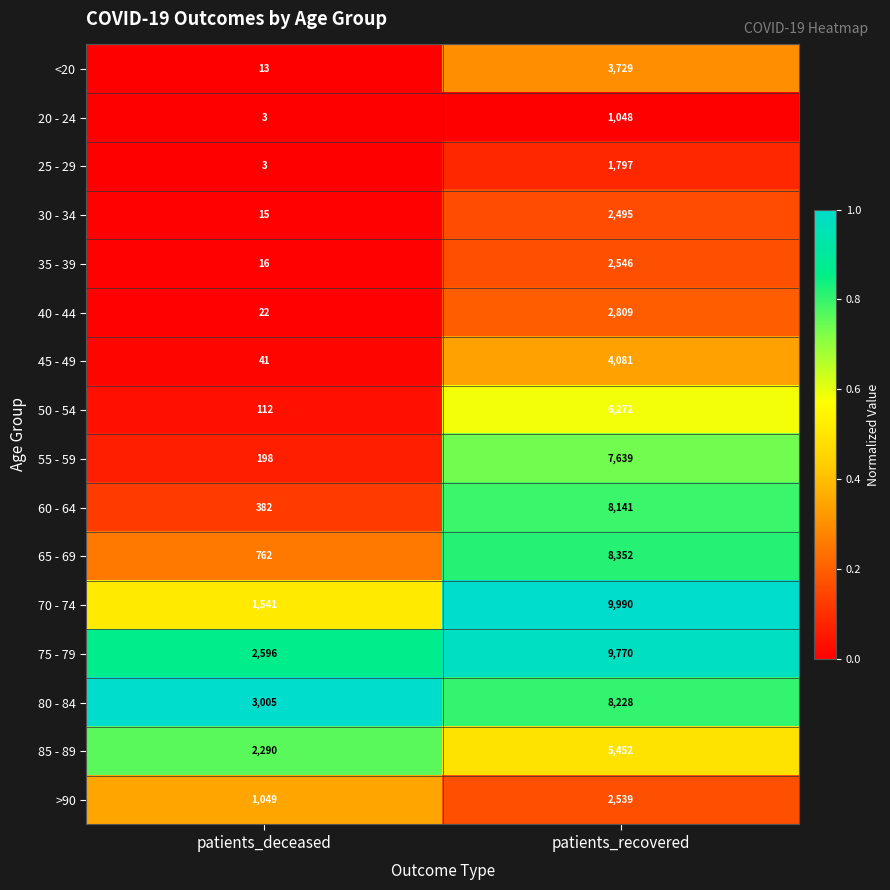

Which category has the lowest value across all series?

patients_deceased